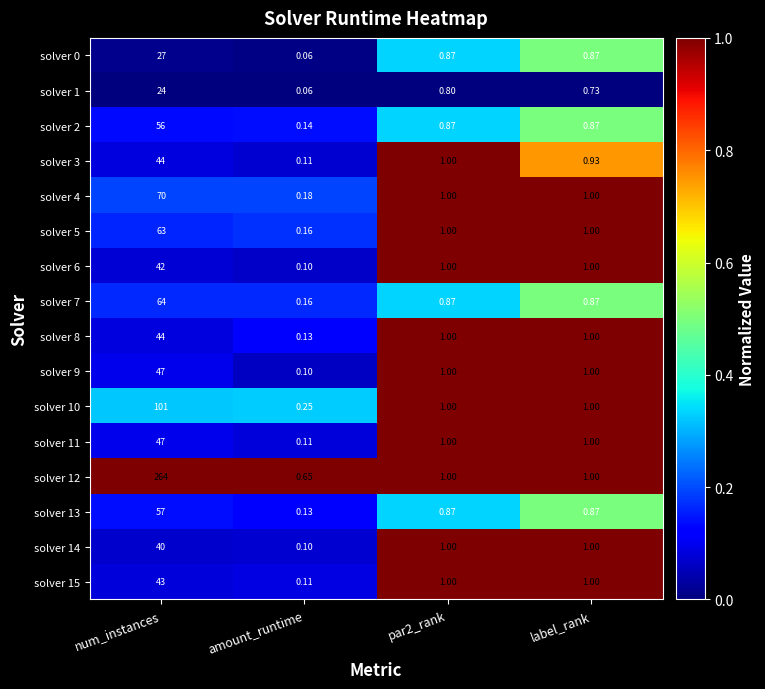

At which label does solver 14 first exceed 1?

num_instances